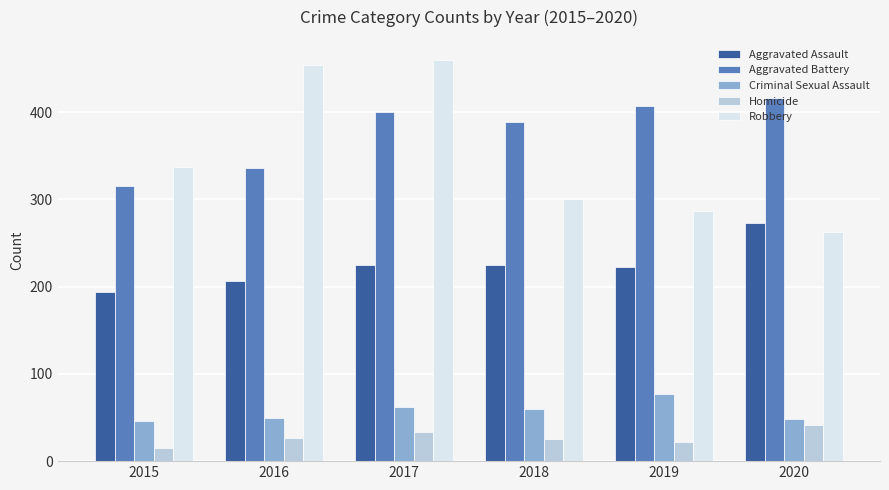

Which label corresponds to the smallest value in the chart?

2015